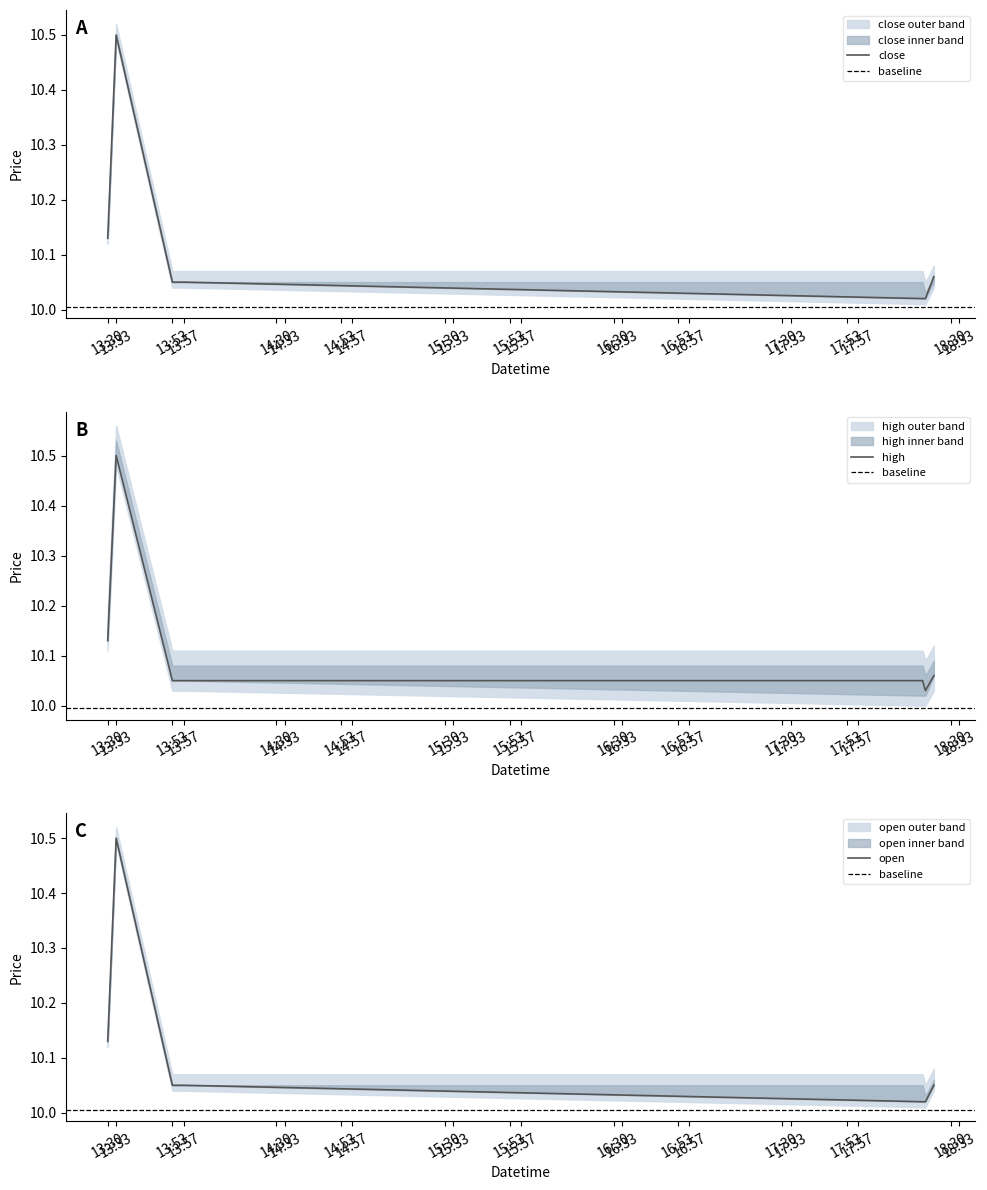

The close series shows 10.1 at 13:57. True or false?

True